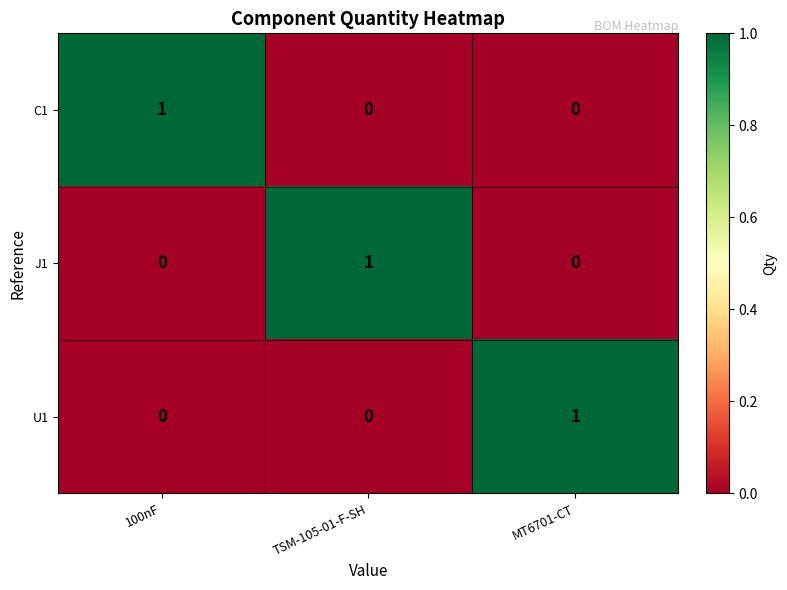

How many positive values does the J1 series have?

1